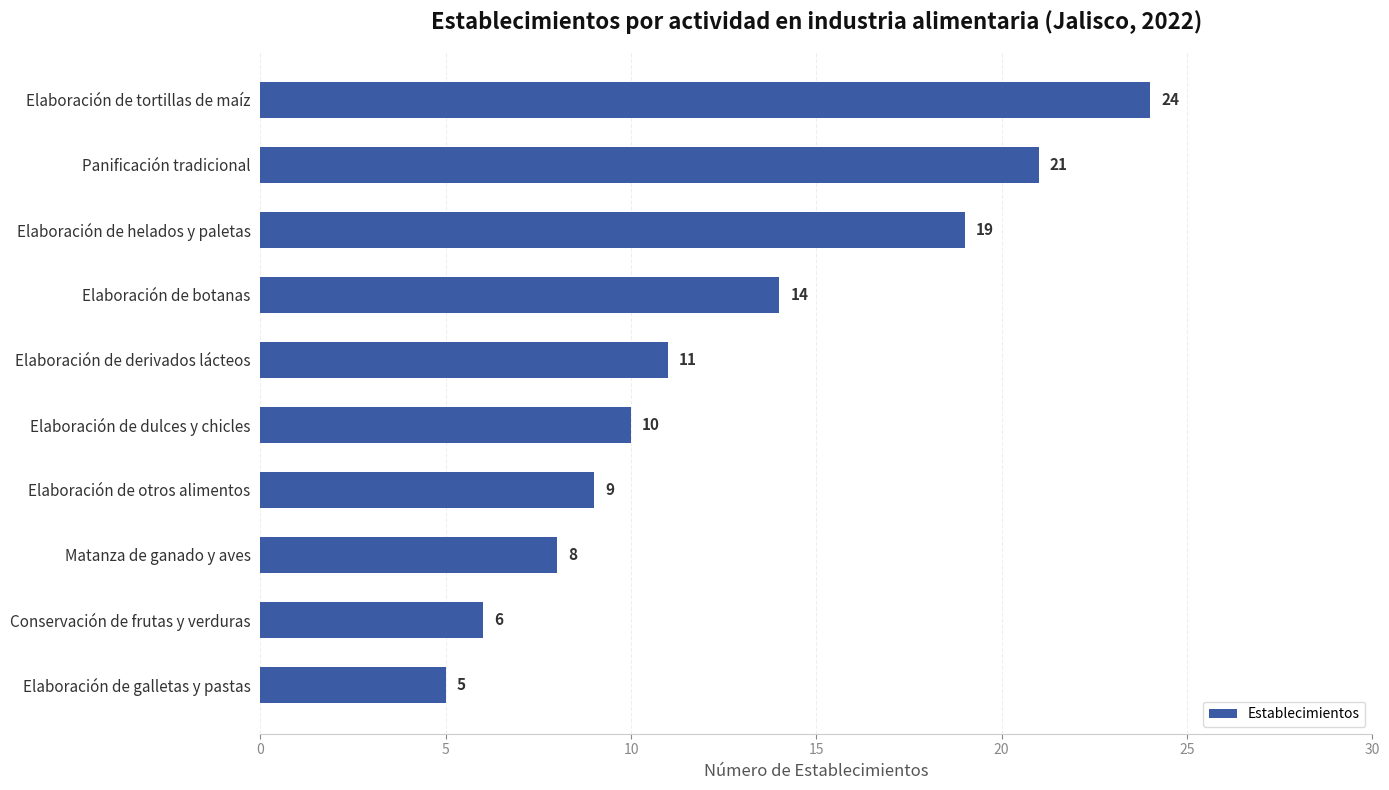

How many distinct data groups are displayed?

1